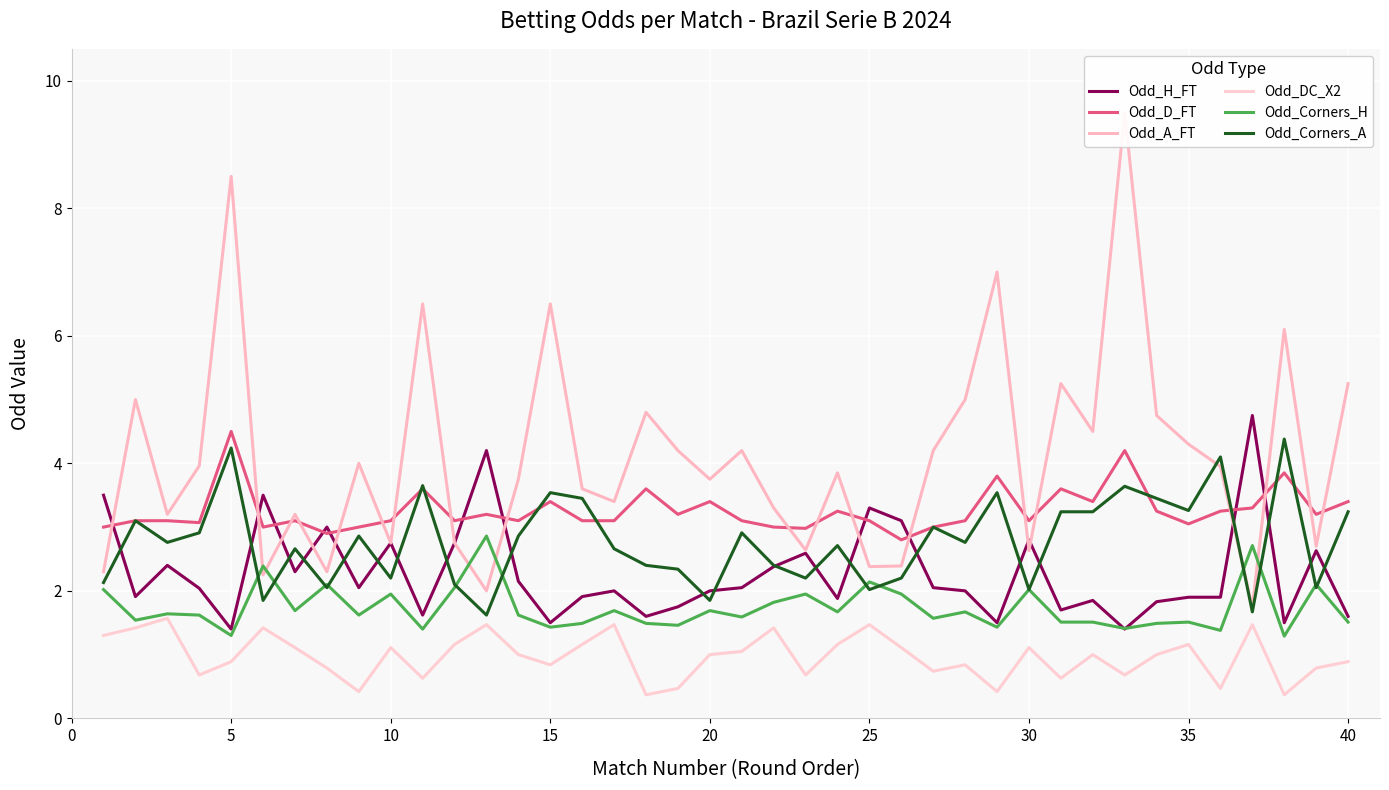

The Odd_D_FT series shows 3.1 at 30. True or false?

True